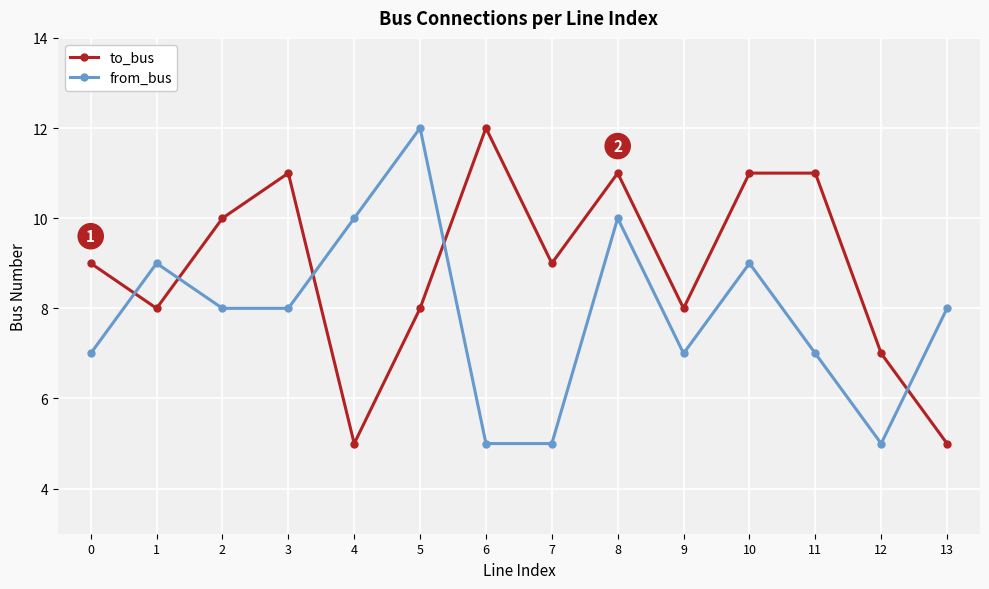

The value of from_bus at 13 is 11. True or false?

False